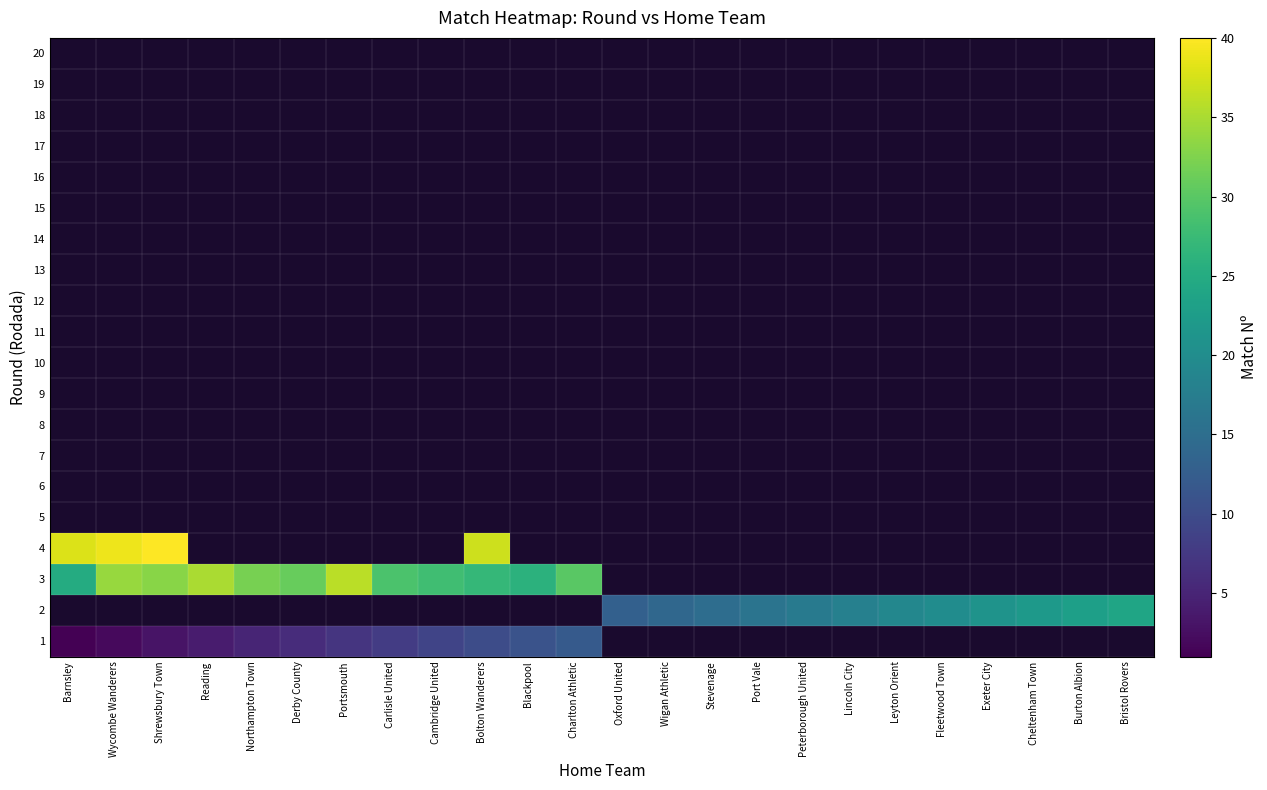

How many distinct data groups are displayed?

20